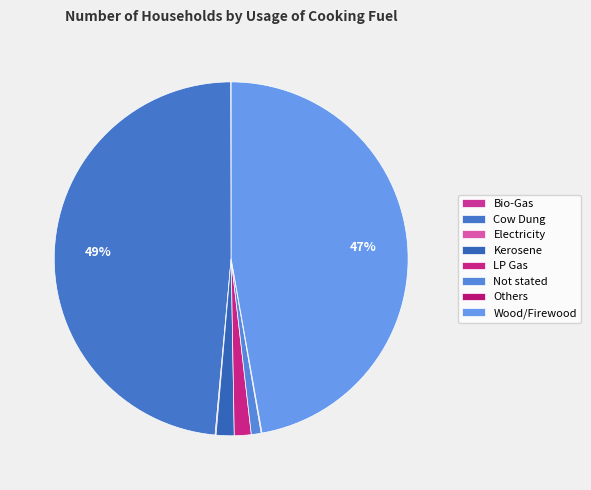

What percentage is NOT represented by Kerosene?

98.4%